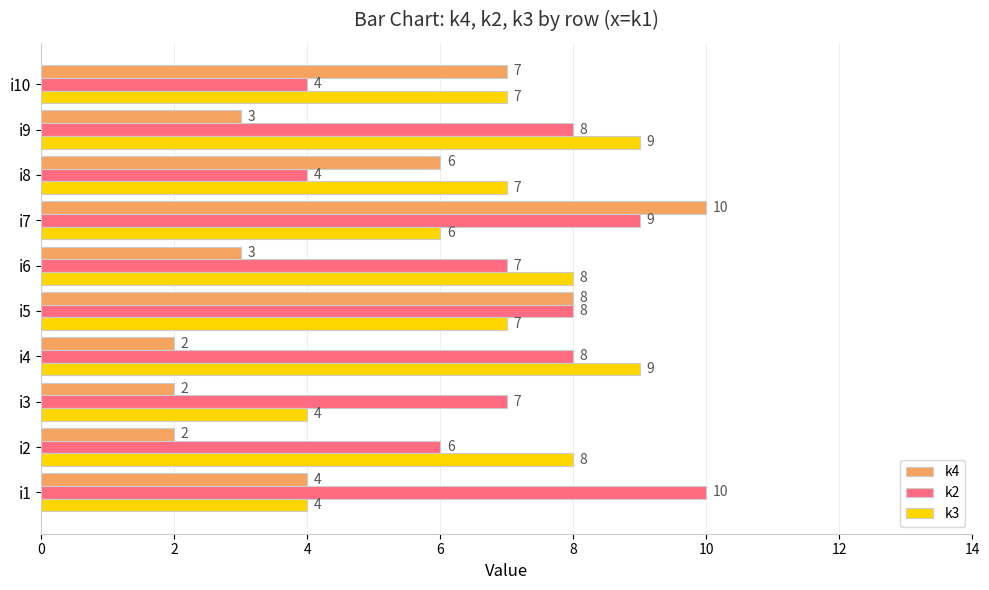

What is the approximate value of k3 at i4?

9